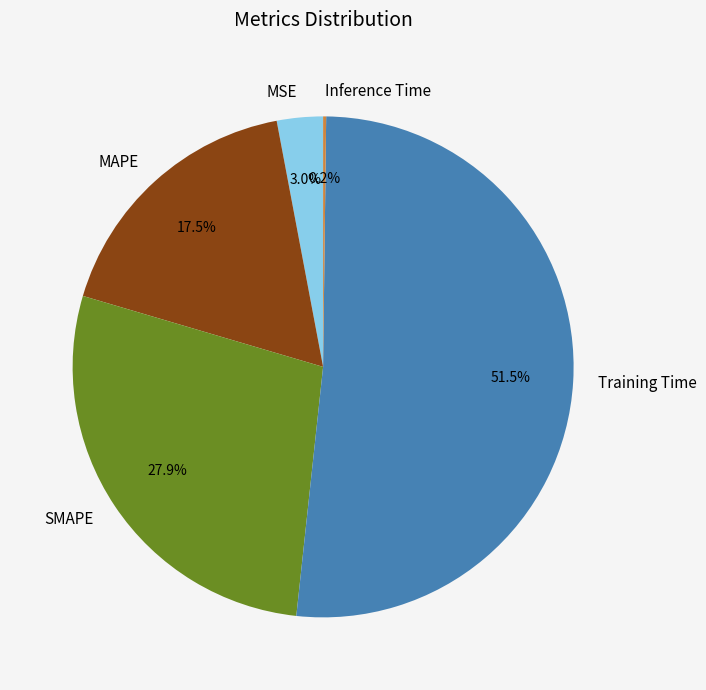

Which category has the biggest portion of the pie?

Training Time